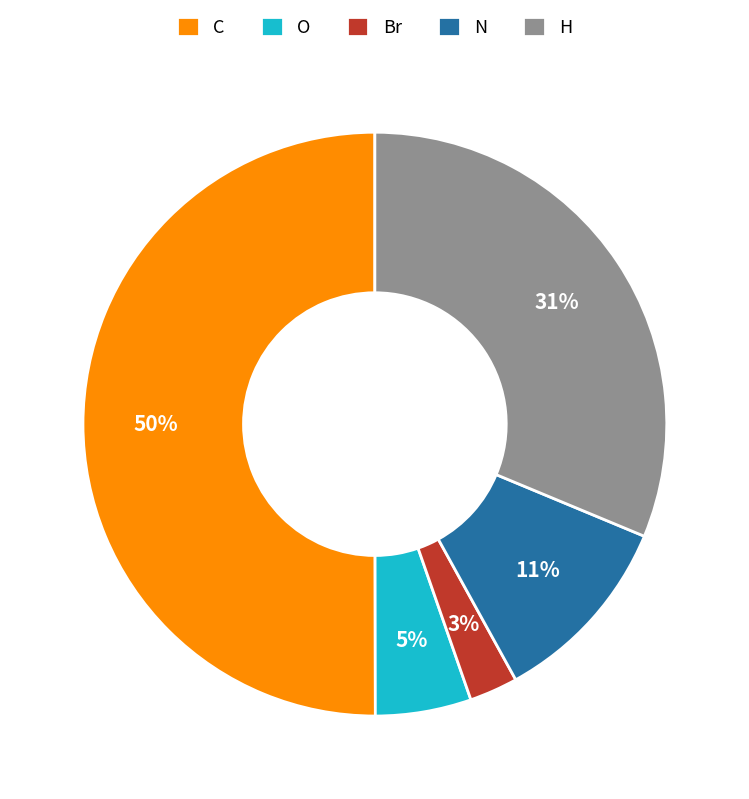

Is Br the majority of the pie?

No